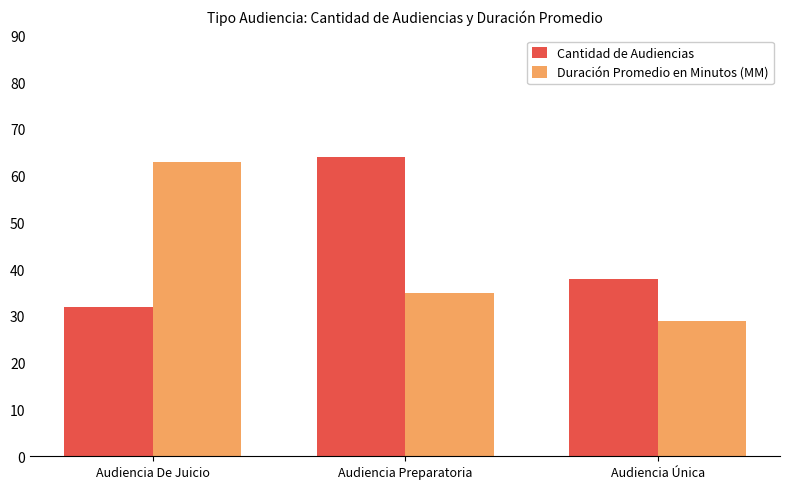

What is the smallest value displayed?

29